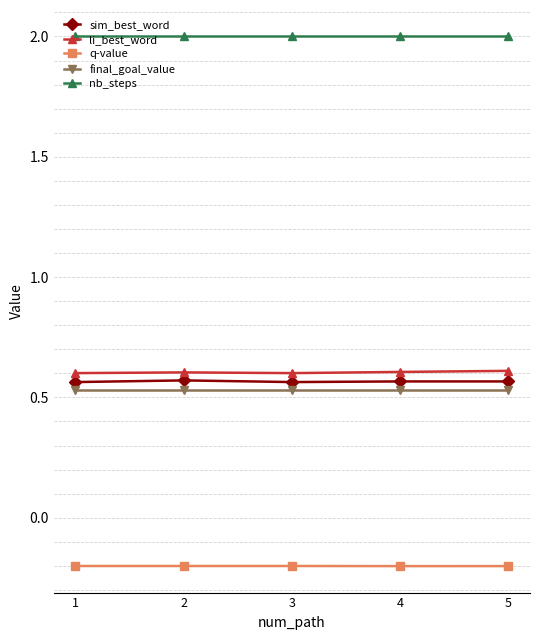

The li_best_word series shows 0.8 at 4. True or false?

False